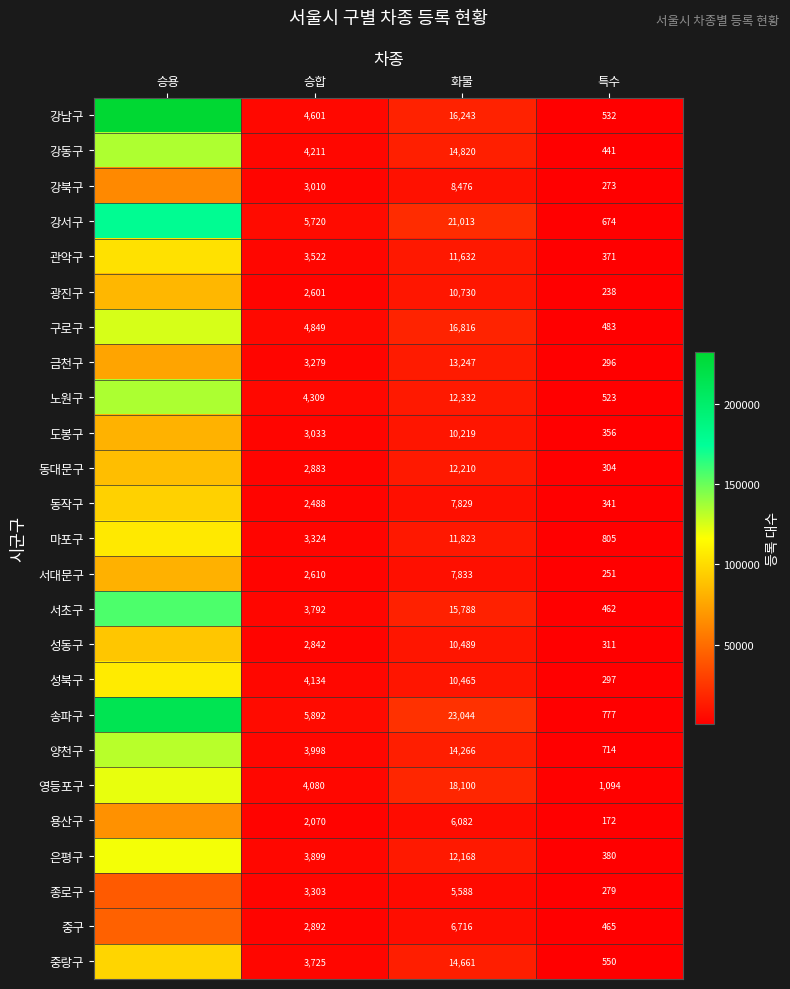

What is the spread (max minus min) of values at 특수?

922